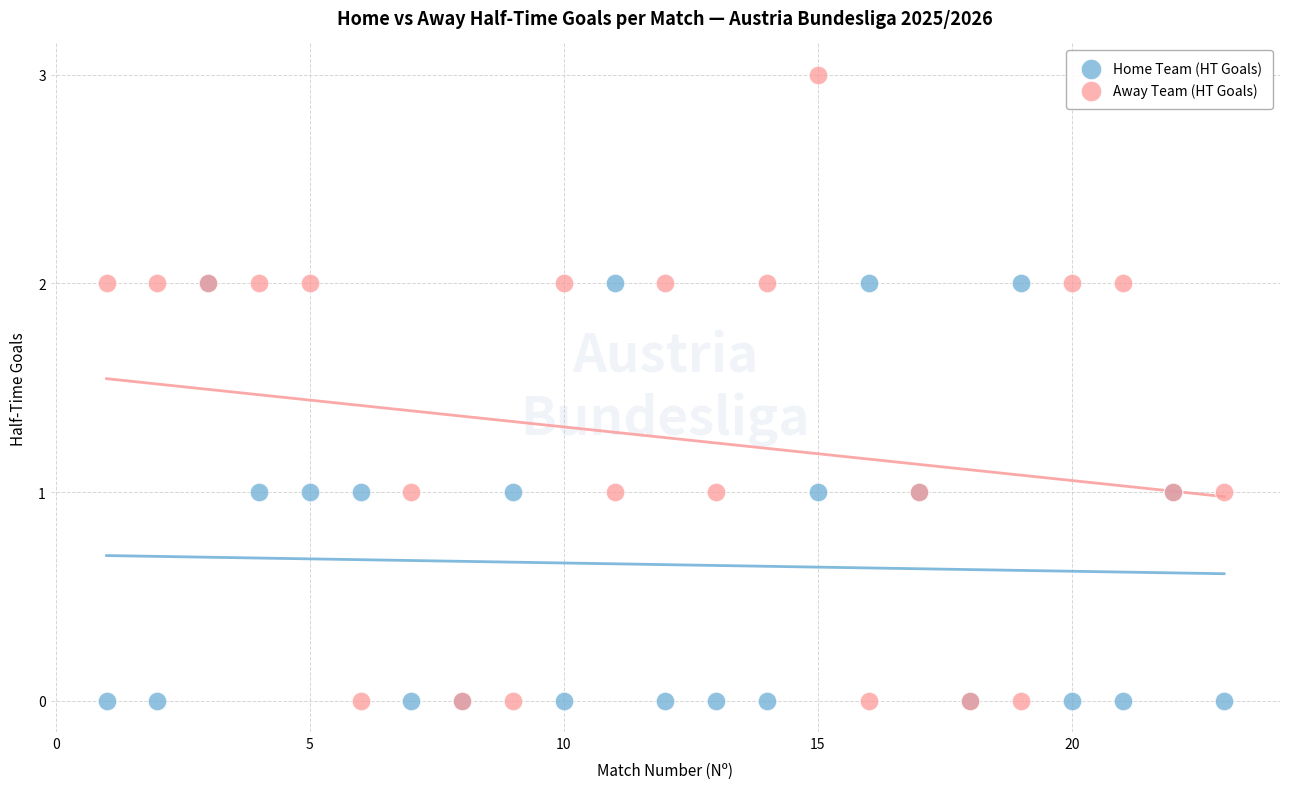

Which series contains the highest Y value?

Away Team (HT Goals)